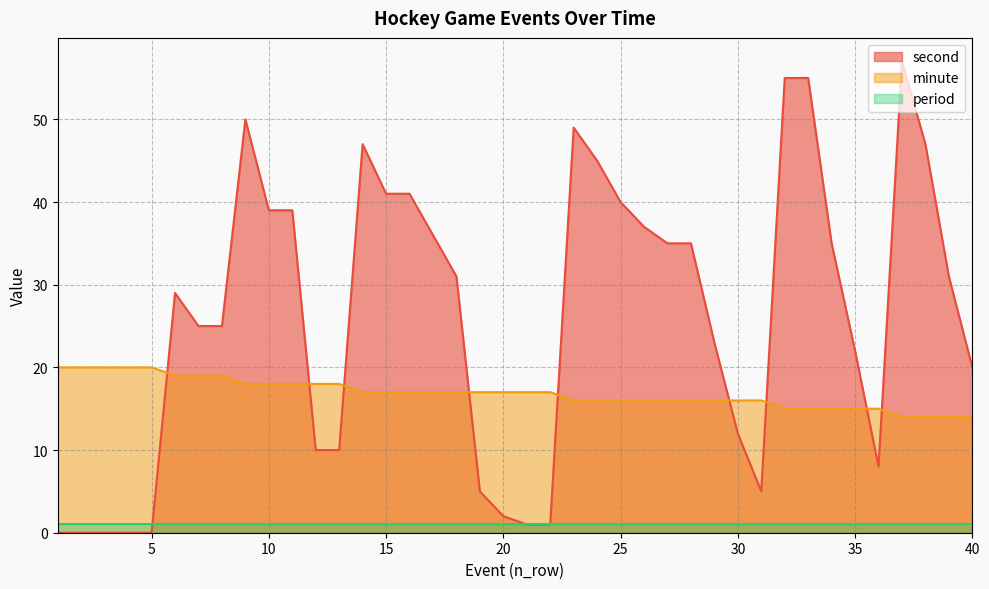

Between 21 and 35, which series saw the biggest shift?

second